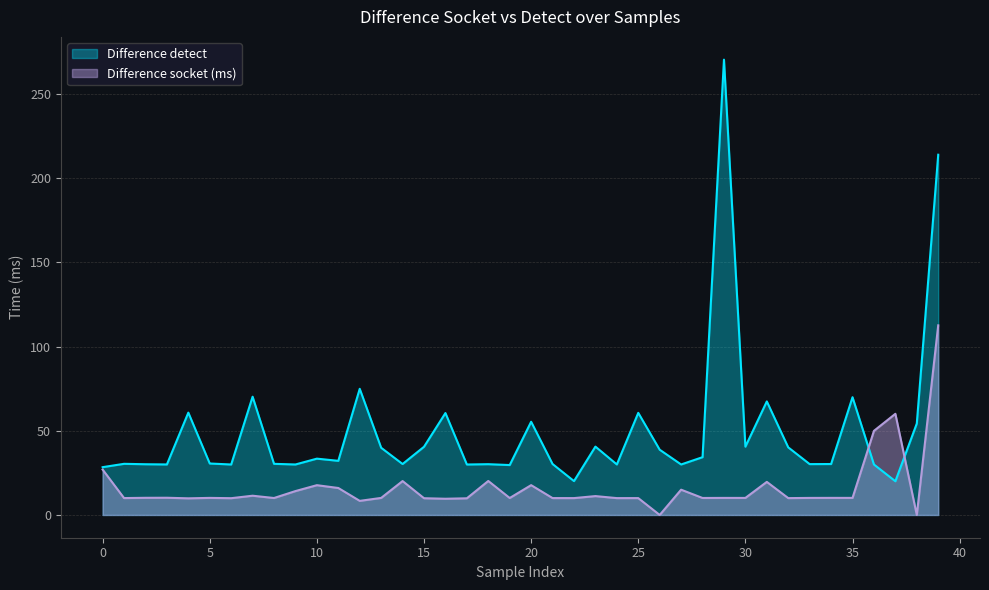

Which label corresponds to the largest value in the chart?

29